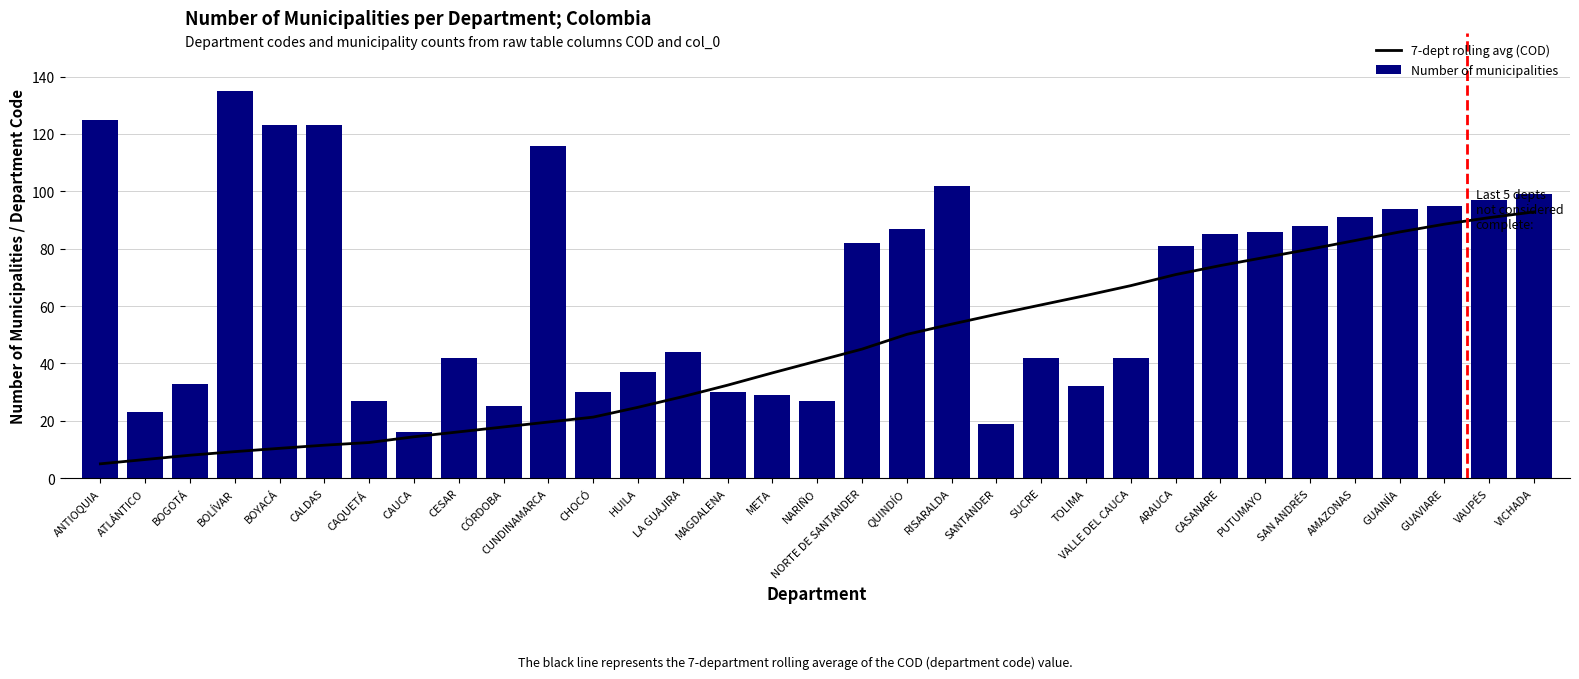

What is the label of the 15th bar from the left?

MAGDALENA